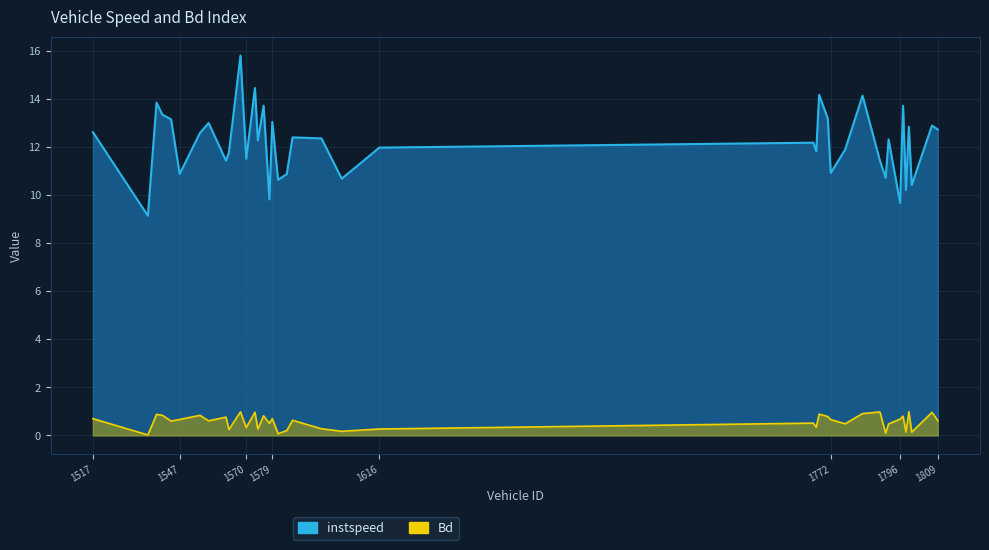

What is the difference between the maximum and minimum values in the instspeed series?

6.7